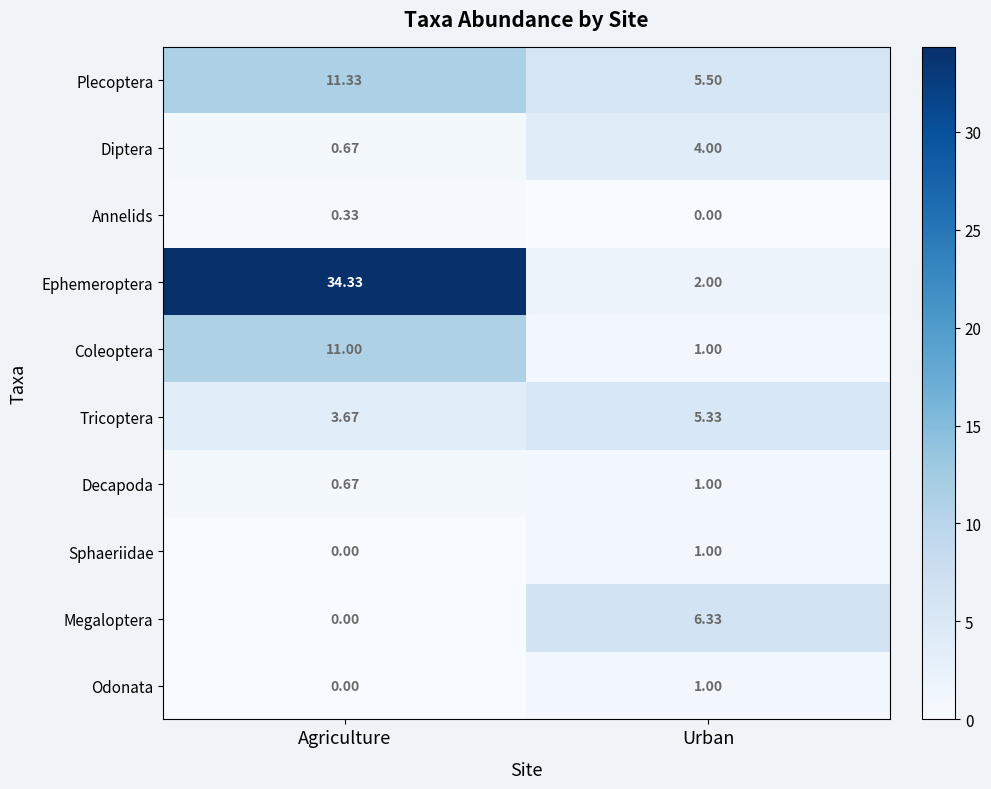

Which series has the largest total across all categories?

Ephemeroptera